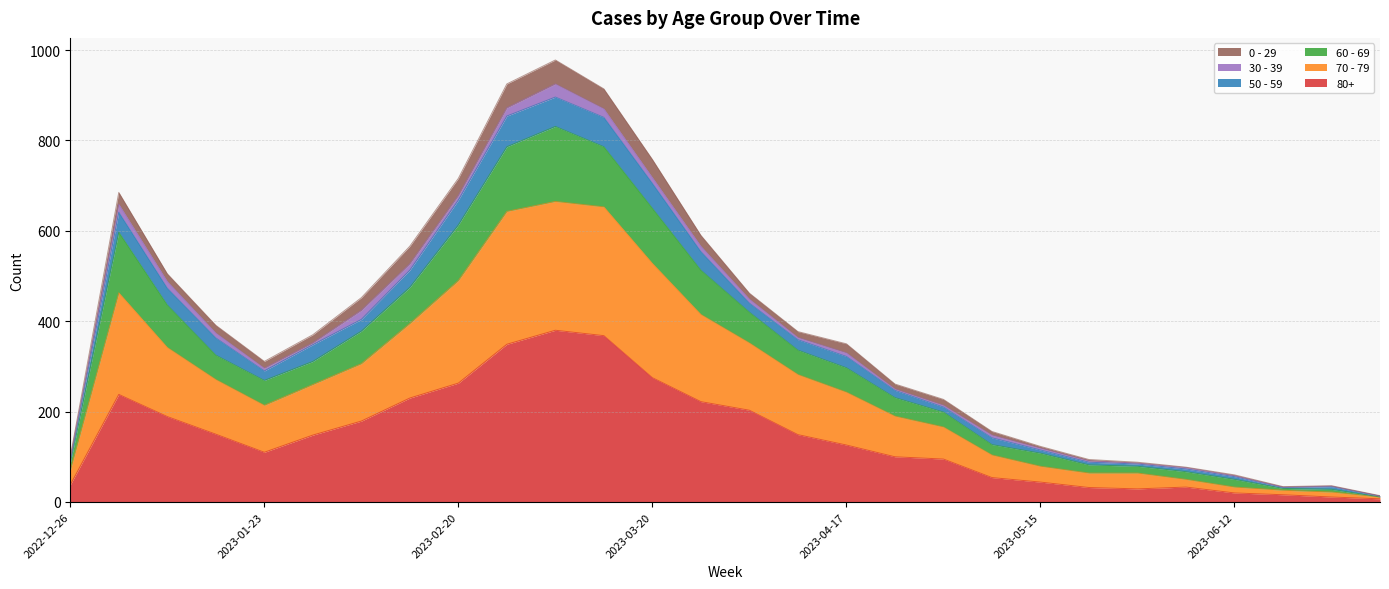

What are all the series names shown in the legend?

0 - 29, 30 - 39, 50 - 59, 60 - 69, 70 - 79, 80+